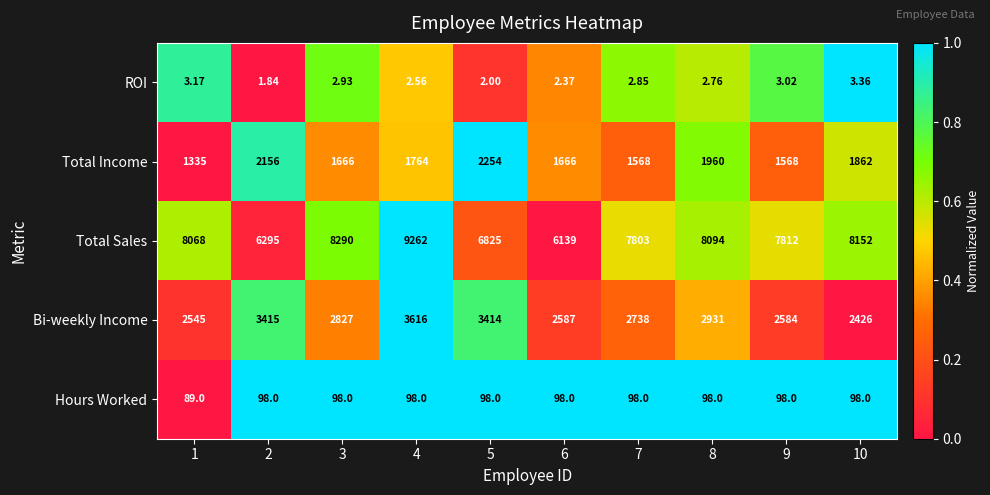

Which label corresponds to the smallest value in the chart?

2